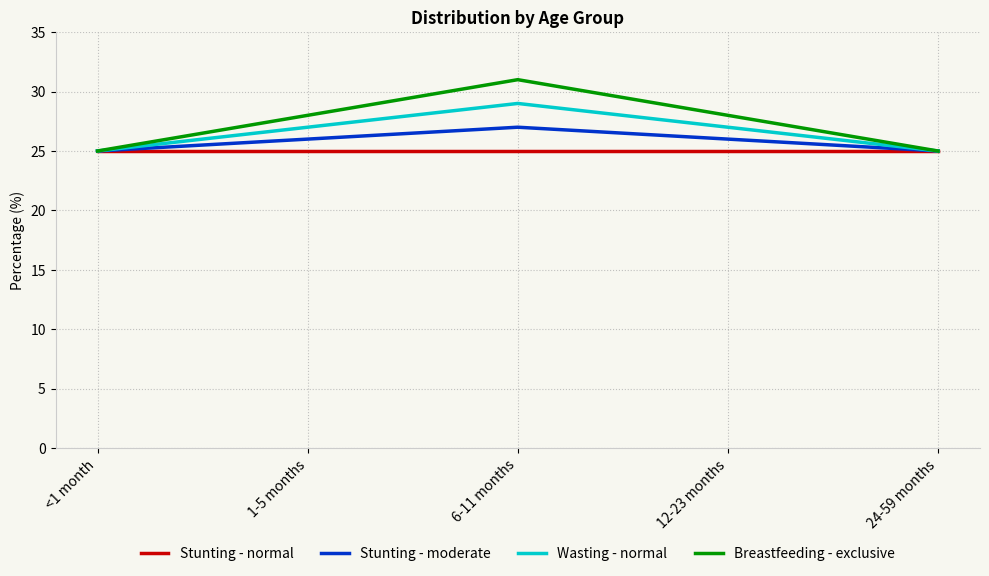

Is this an area chart (filled region under the line)?

No